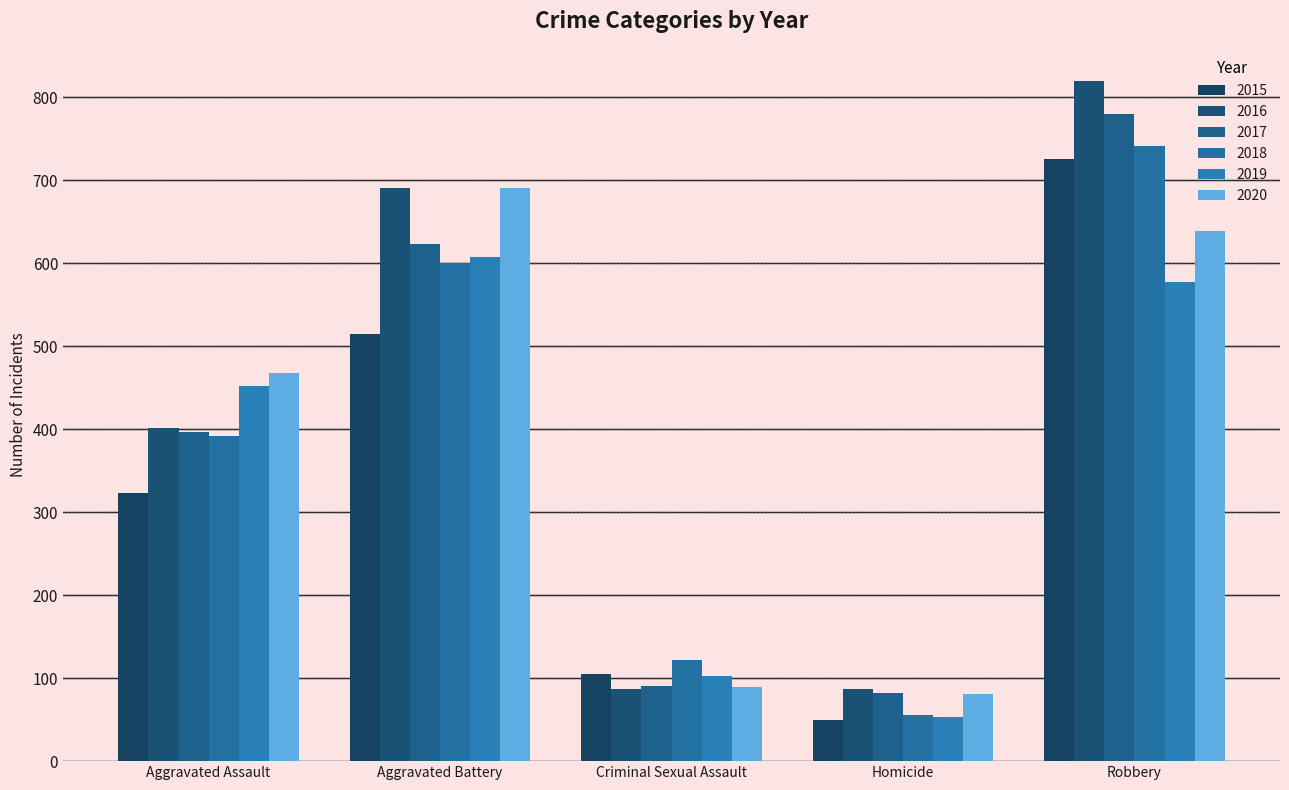

Which series has the largest total across all categories?

2016